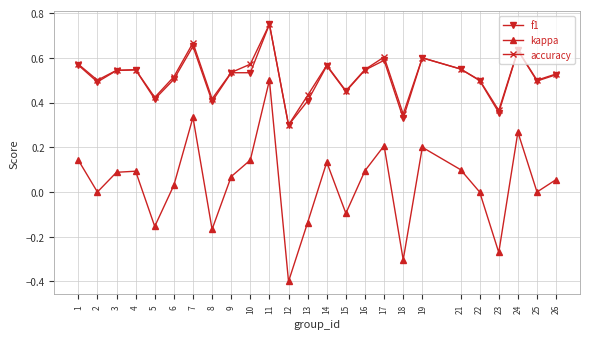

How many interior local peaks does the accuracy series have?

7